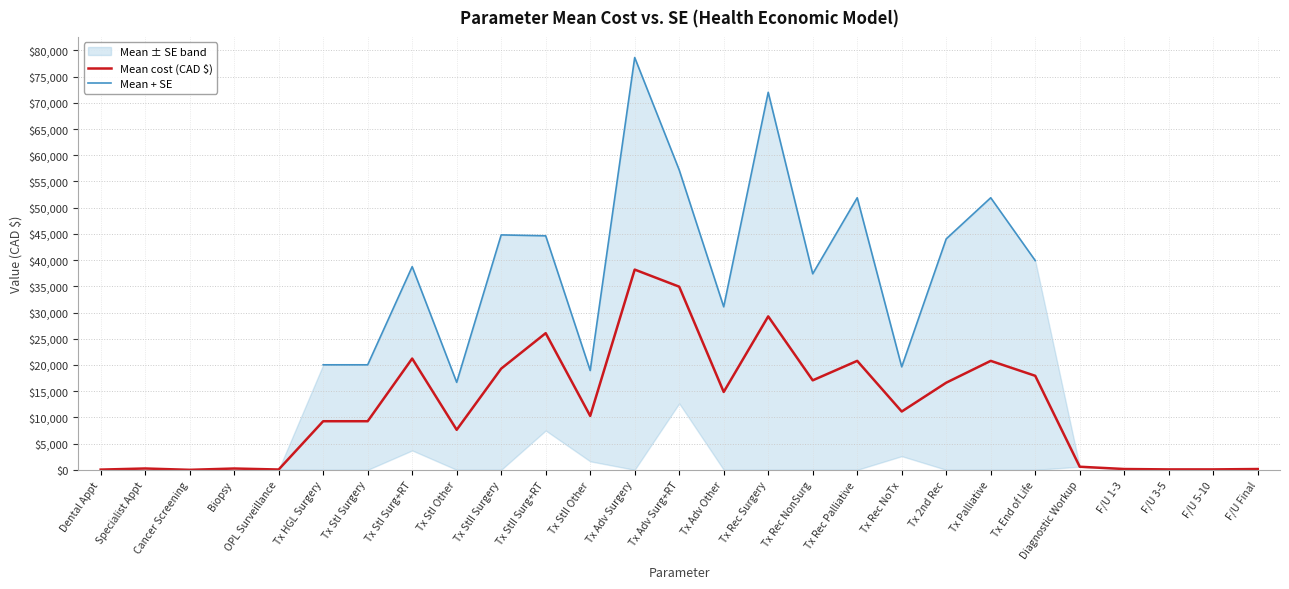

What is the sum of the Mean + SE values at Tx HGL Surgery and Tx Adv Other?

51114.2